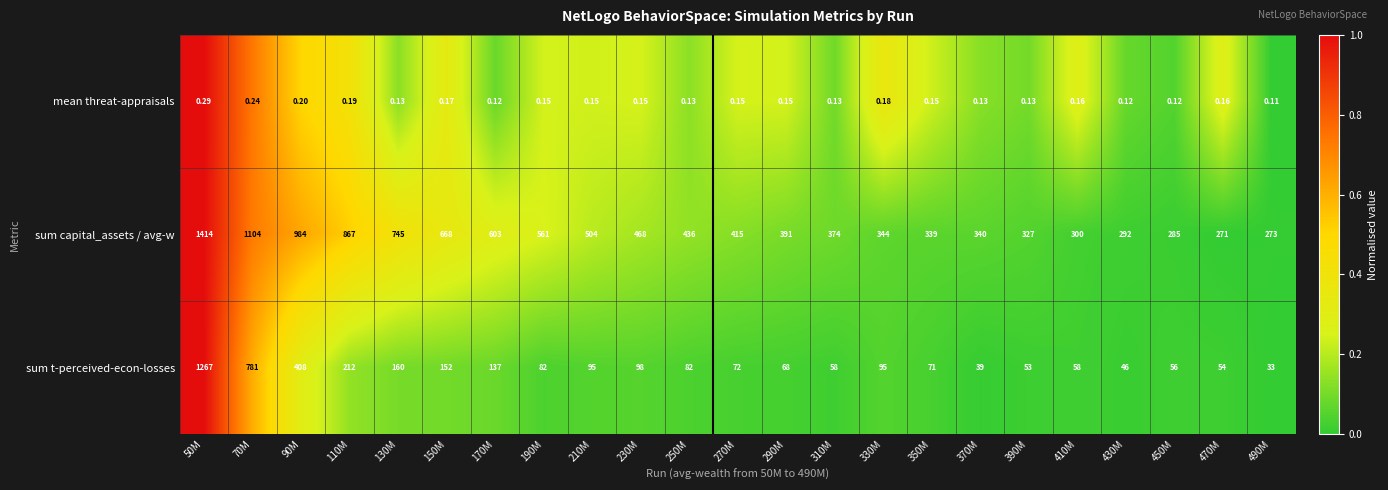

Rank the series at 150M from highest to lowest value.

sum capital_assets / avg-w, sum t-perceived-econ-losses, mean threat-appraisals